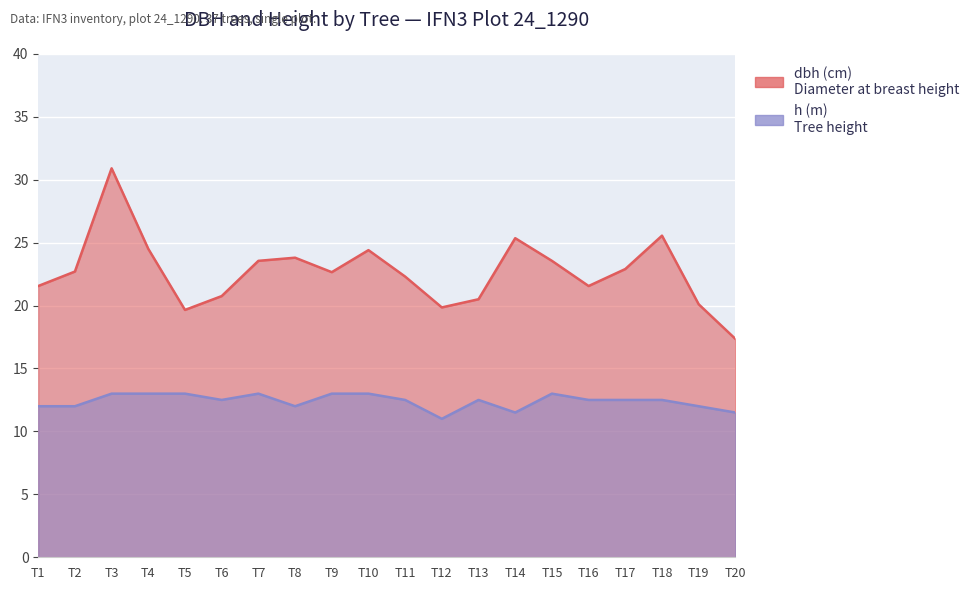

Does the chart display data point markers on the line(s)?

No